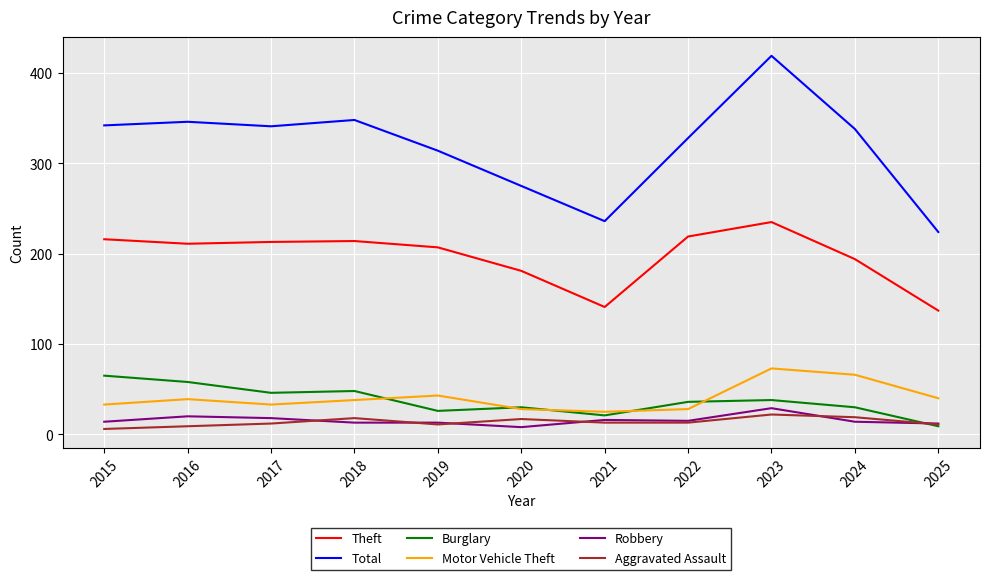

True or false: Theft has a value of 380 at 2015.

False